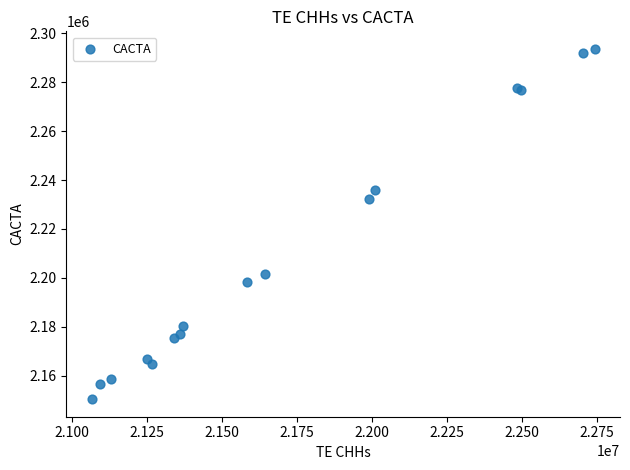

What Y value in the scatter plot is closest to 2222009?

2232247